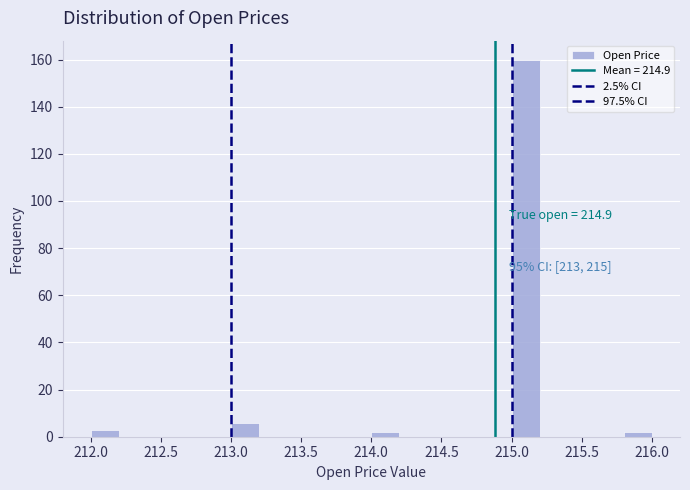

Over which range of the x-axis is the bar tallest?

215.0 to 215.2